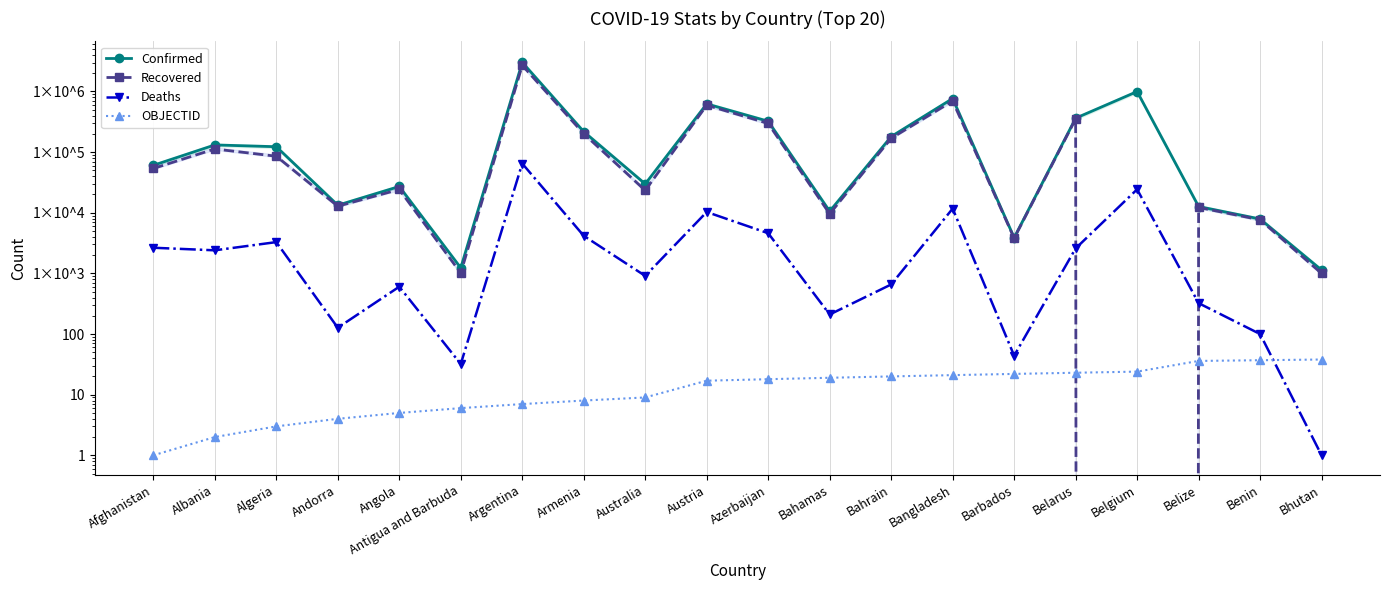

How many data points does each series have?

20